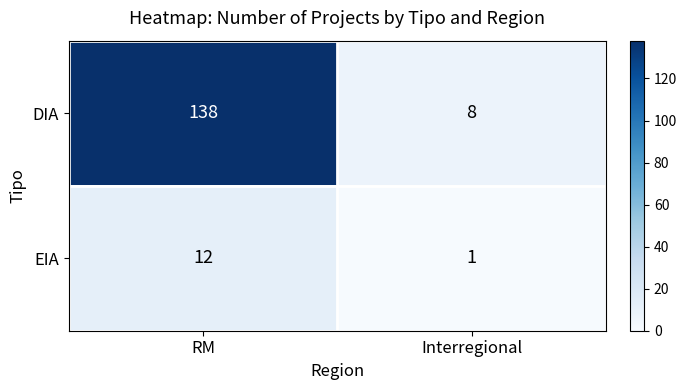

What is the sum of all DIA values?

146